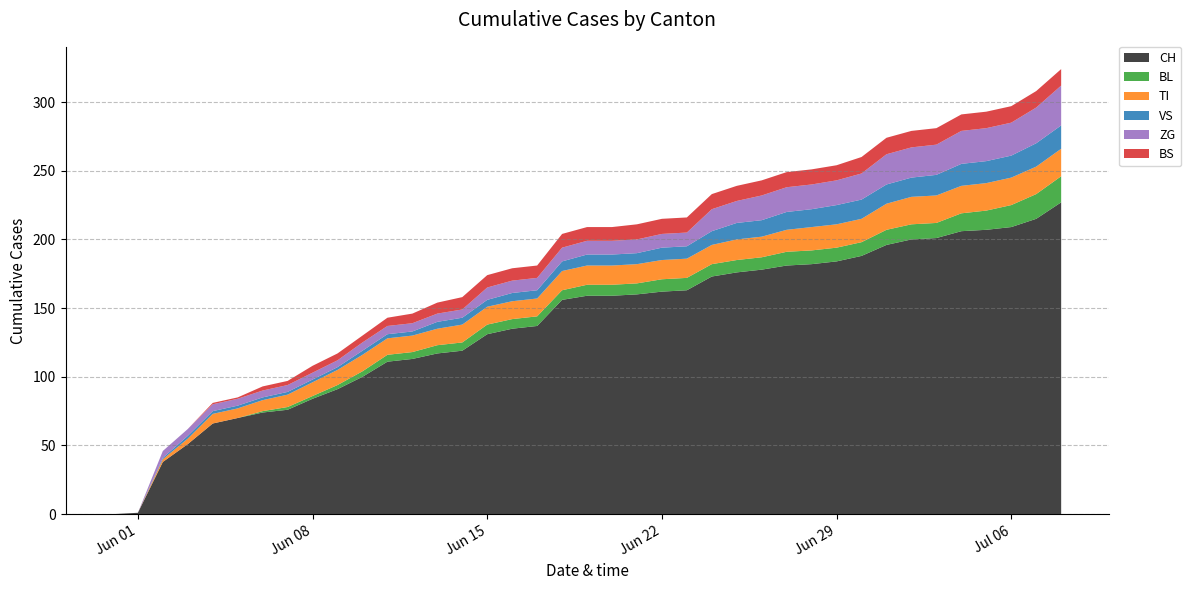

Reading left to right, what are all the values shown in this chart?

CH: 0	1	38	51	66	70	74	76	84	91	100	111	113	117	119	131	135	137	156	159	159	160	162	163	173	176	178	181	182	184	188	196	200	201	206	207	209	215	227
BL: 0	0	0	0	0	0	1	2	2	3	4	5	5	6	6	7	7	7	7	8	8	8	9	9	9	9	9	10	10	10	10	11	11	11	13	14	16	18	19
TI: 0	0	2	4	7	7	8	9	10	11	12	12	12	12	13	13	13	13	14	14	14	14	14	14	14	15	15	16	17	17	17	19	20	20	20	20	20	20	20
VS: 0	0	1	2	2	2	2	2	2	2	3	3	3	5	5	5	6	6	7	8	8	8	9	9	10	12	12	13	13	14	14	14	14	15	16	16	16	17	17
ZG: 0	0	5	5	5	5	5	5	5	5	6	6	6	6	6	9	9	9	10	10	10	10	10	10	16	16	18	18	18	18	19	22	22	22	24	24	24	26	29
BS: 0	0	0	0	1	1	3	3	5	5	5	6	7	8	9	9	9	9	10	10	10	11	11	11	11	11	11	11	11	11	12	12	12	12	12	12	12	12	12